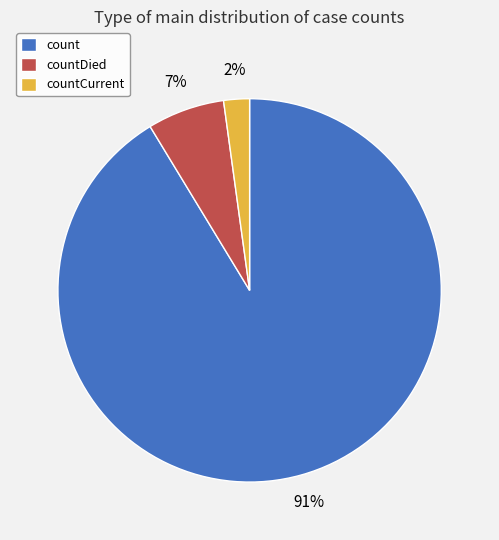

True or false: countDied accounts for 21% of the total.

False